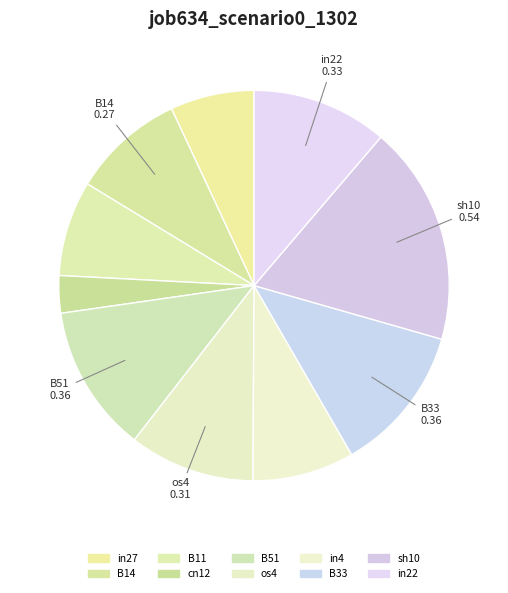

How many slices are in this pie chart?

10